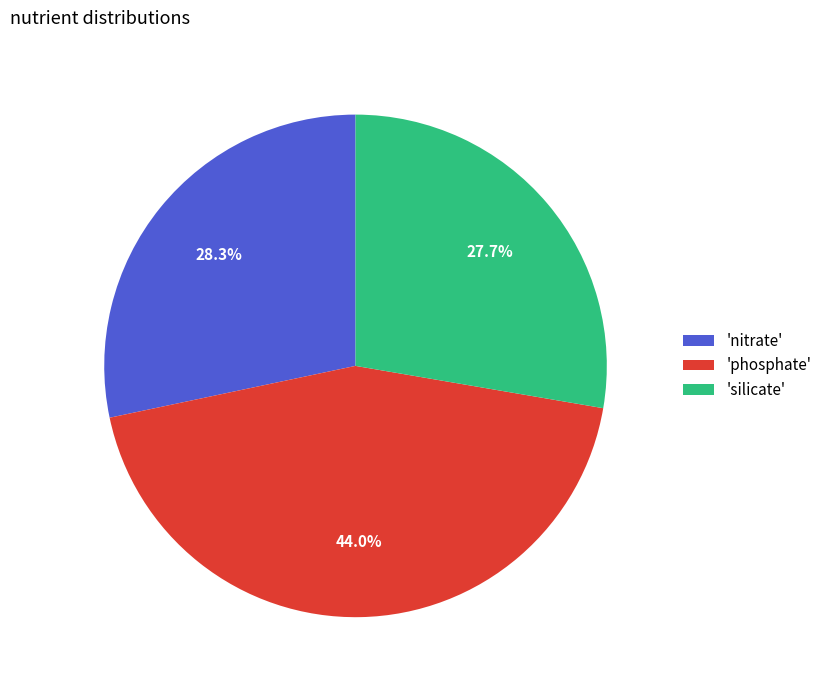

Between 'nitrate' and 'silicate', which is larger?

'nitrate'